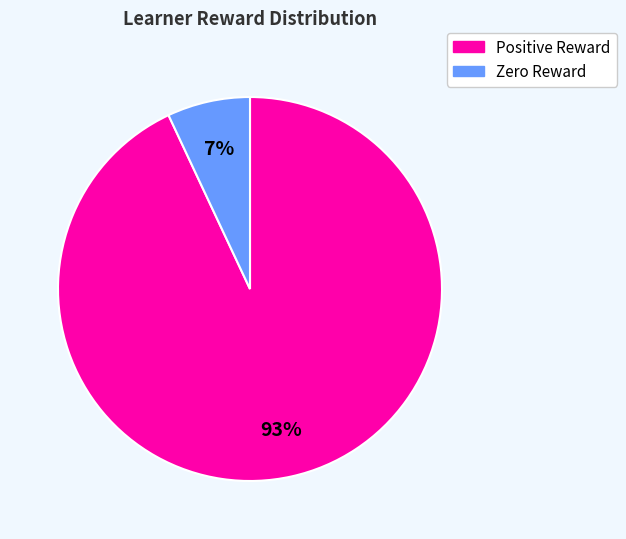

Count the number of slices in the pie.

2